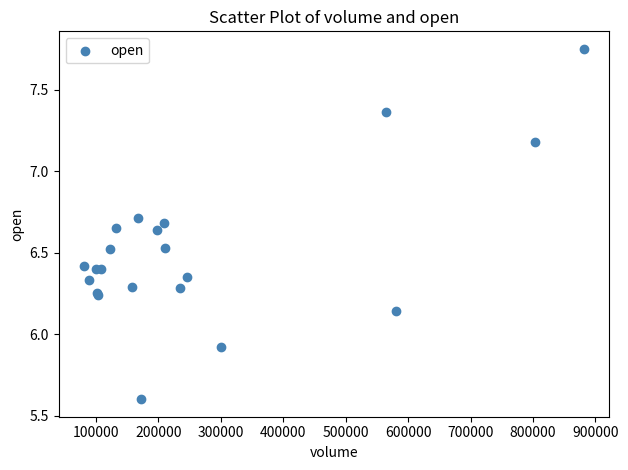

What Y value in the scatter plot is closest to 6?

5.9